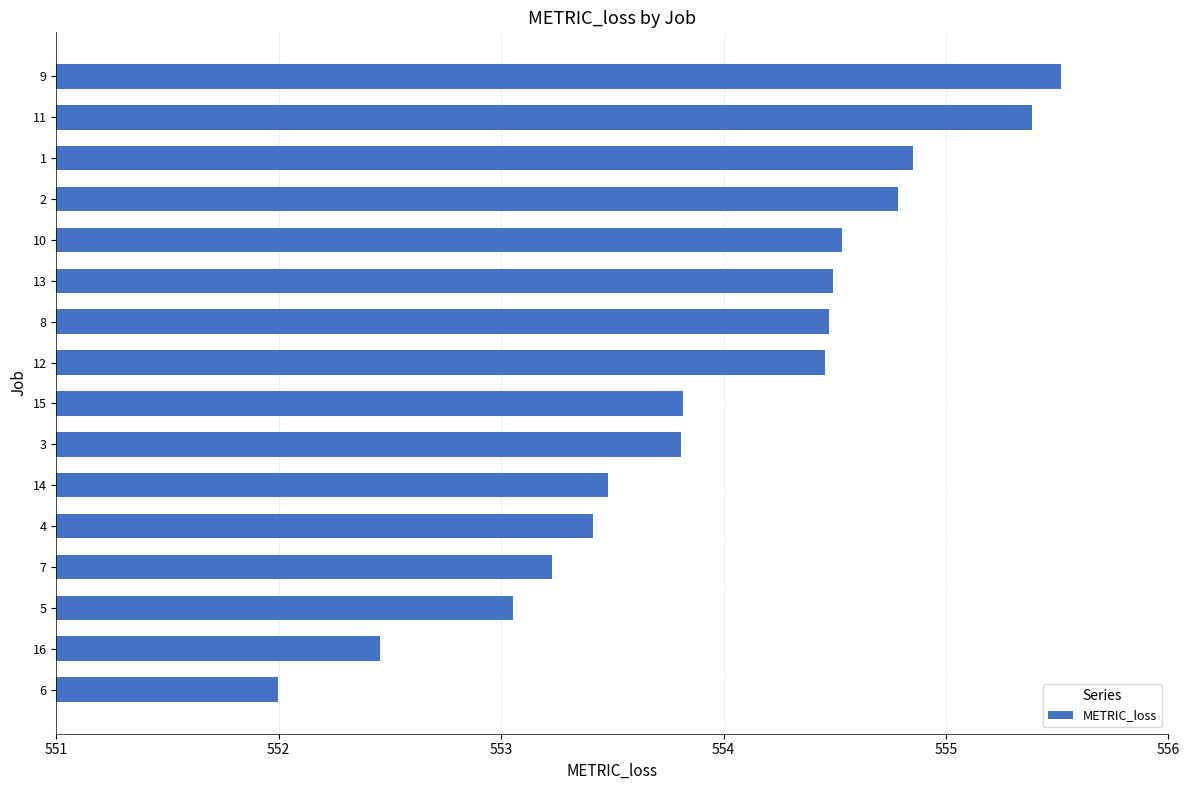

What is the label of the 9th bar from the top?

15